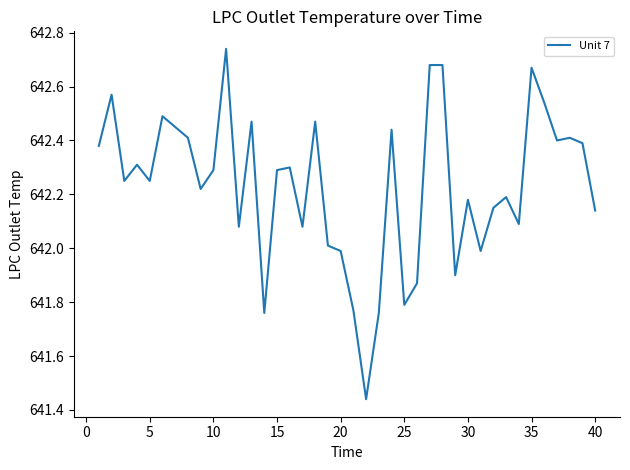

Reading left to right, transcribe all the data shown in this chart.

642.4	642.6	642.2	642.3	642.2	642.5	642.5	642.4	642.2	642.3	642.7	642.1	642.5	641.8	642.3	642.3	642.1	642.5	642.0	642.0	641.8	641.4	641.8	642.4	641.8	641.9	642.7	642.7	641.9	642.2	642.0	642.1	642.2	642.1	642.7	642.5	642.4	642.4	642.4	642.1